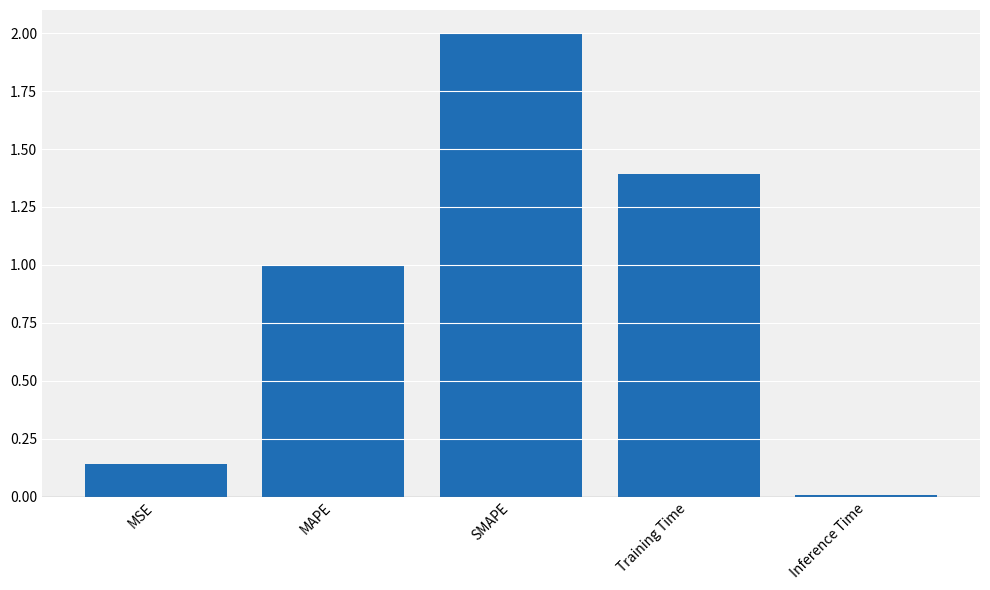

What is the label of the 2nd bar from the right?

Training Time